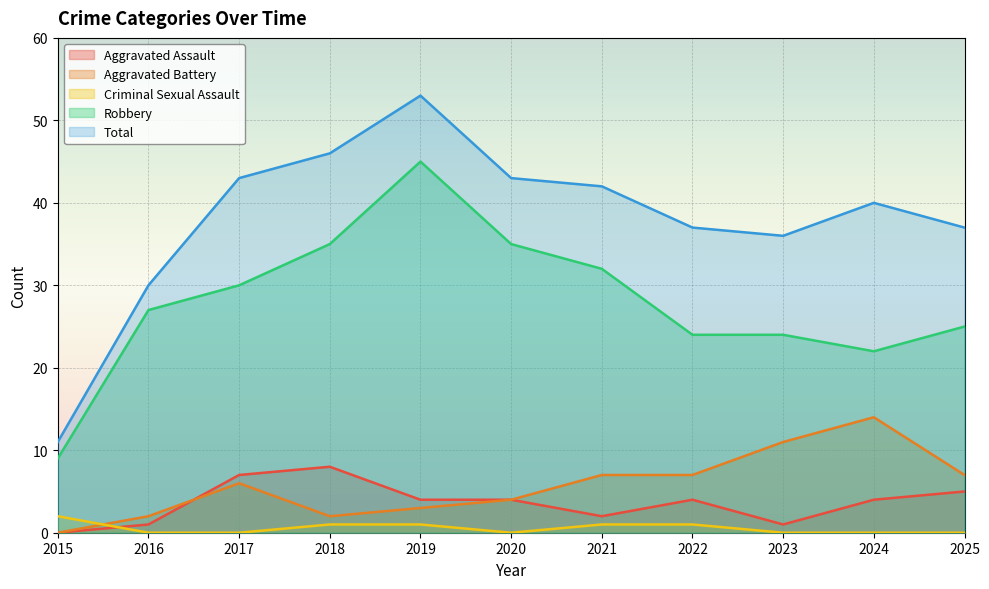

What is the total value across all series at 2024?

80